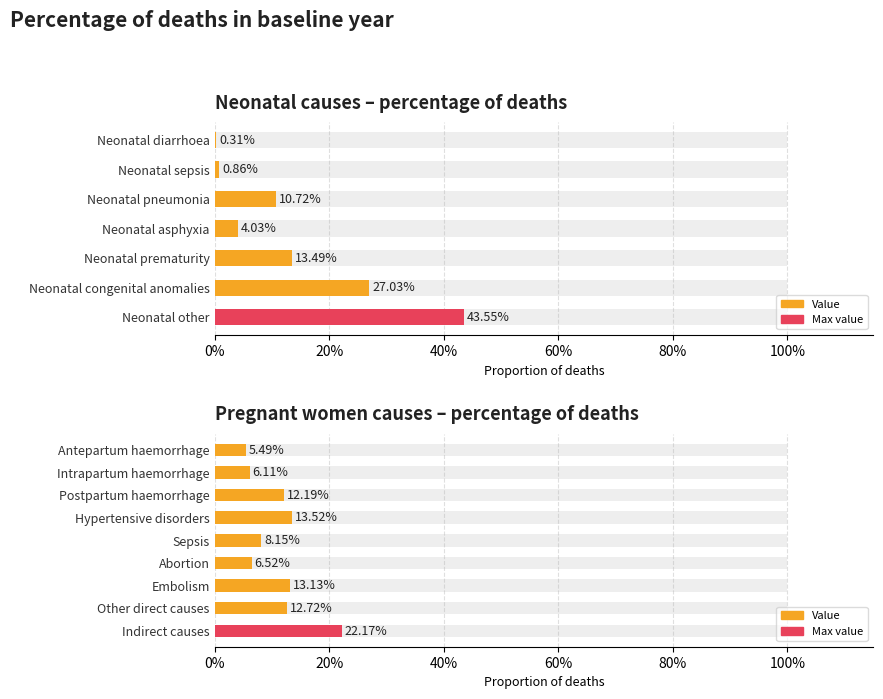

Between Hypertensive disorders and Sepsis, which is larger?

Hypertensive disorders